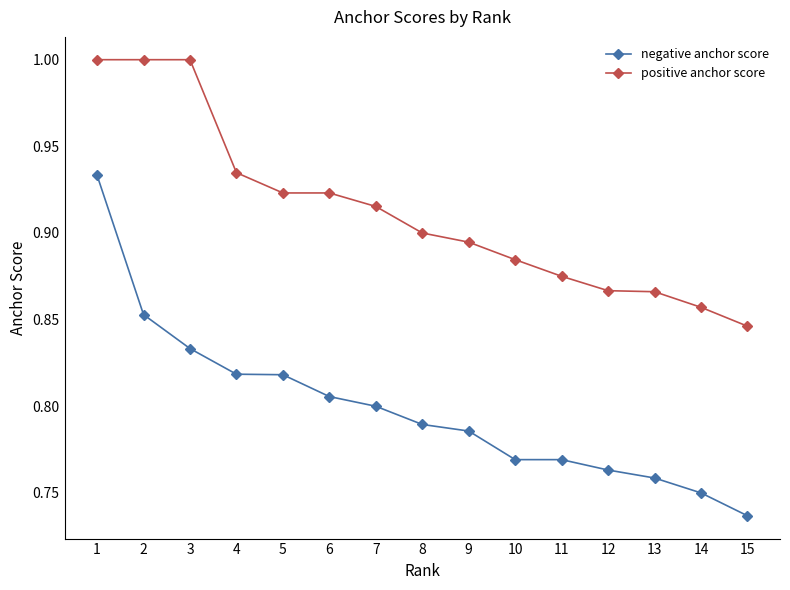

How many negative anchor score values are between 0 and 1?

15